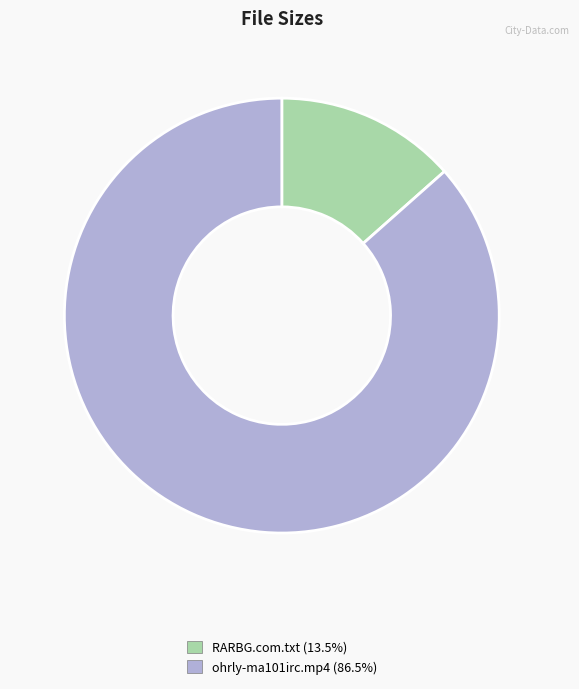

Does any single category account for the majority?

Yes